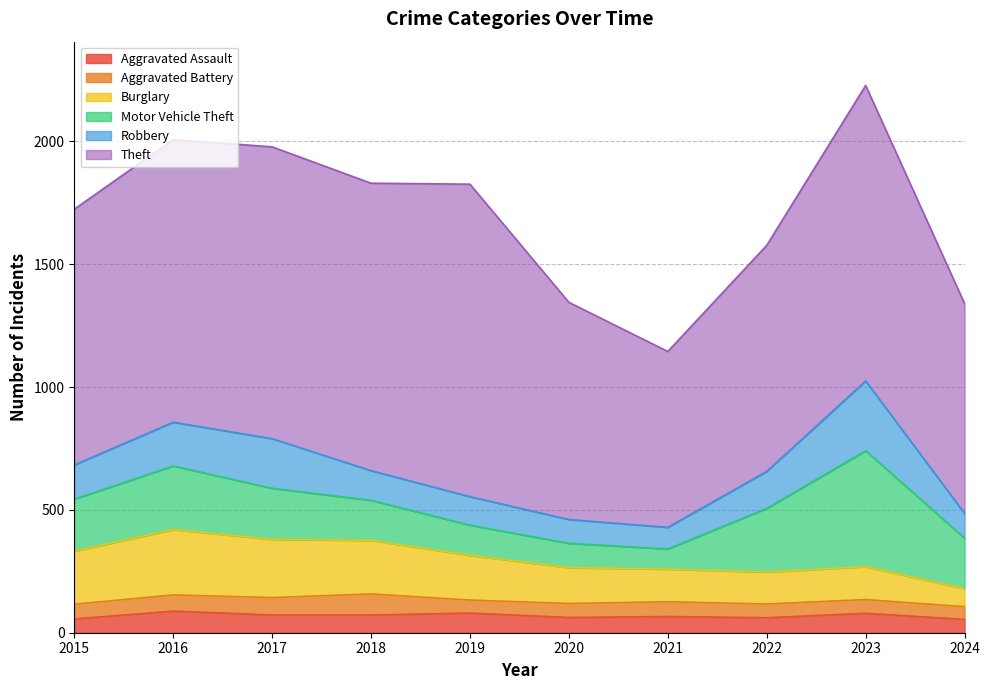

Read the Aggravated Battery value at 2024, to the nearest 10.

50